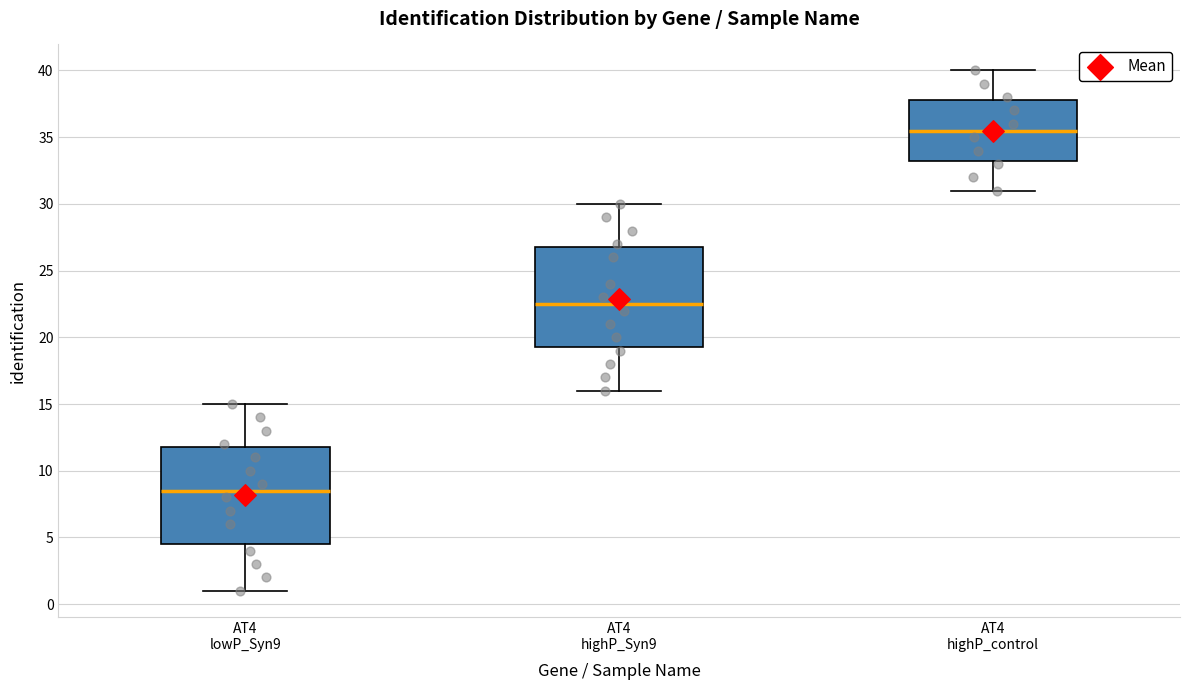

Where does the lower whisker of the box for AT4 lowP_Syn9 end on the y-axis? The values are not printed on the chart, so give them approximately, as read against the axis.

1.0